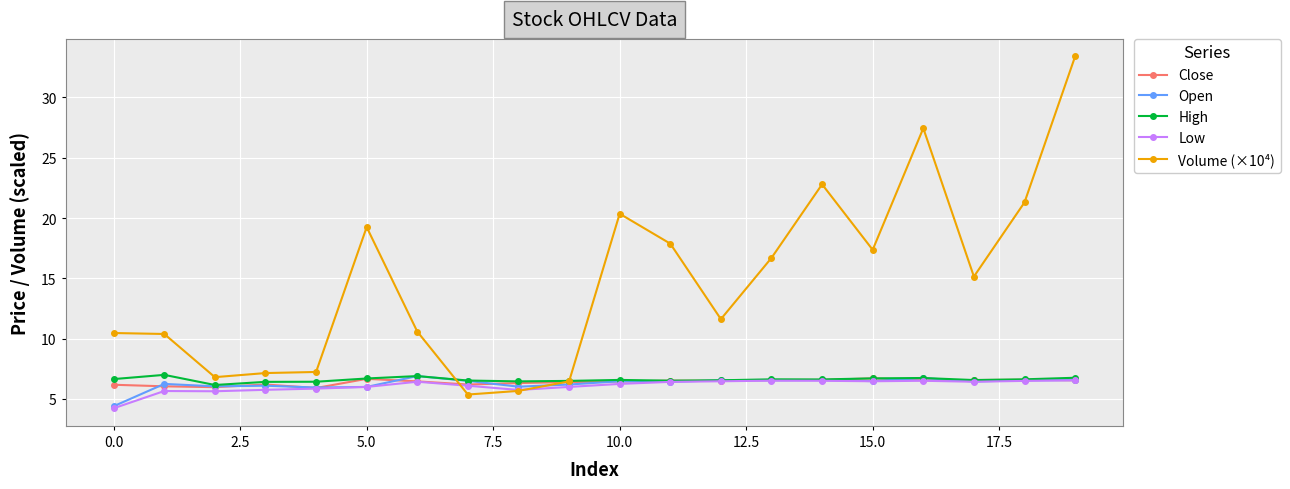

Which series has the largest total across all categories?

Volume (×10⁴)